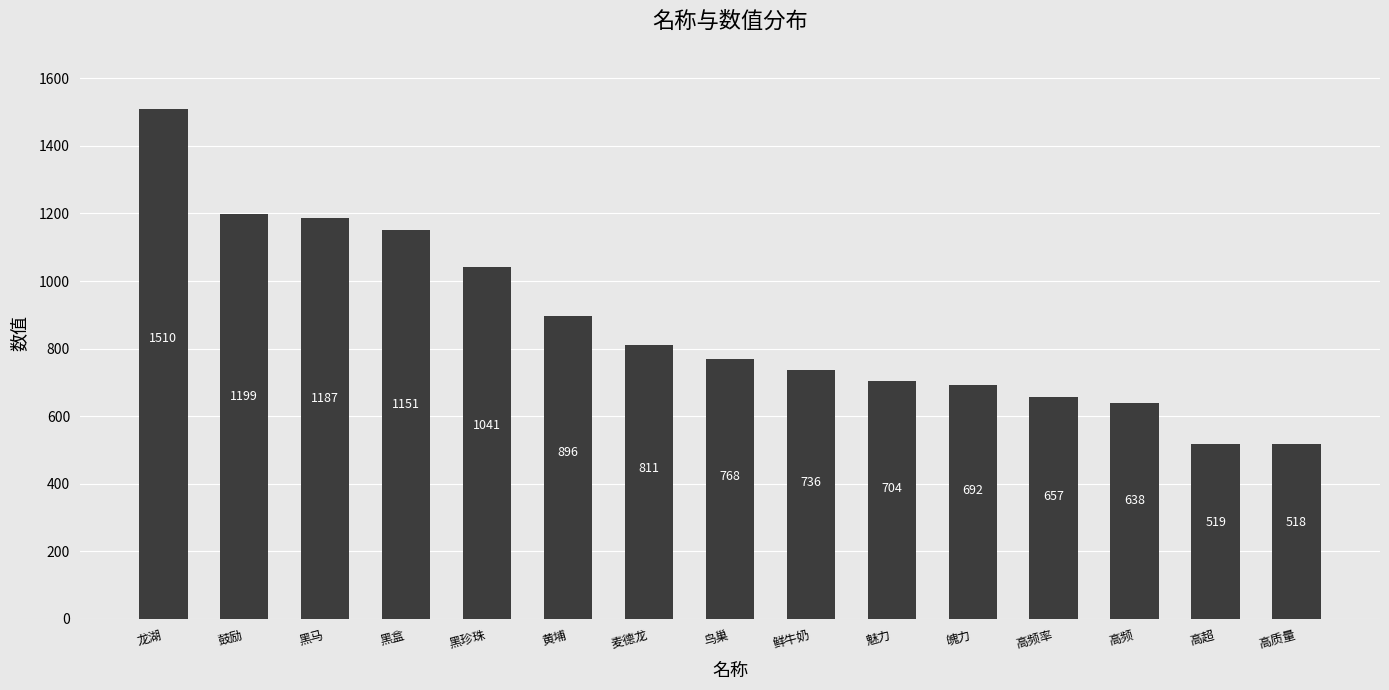

What is the label of the 9th bar from the right?

麦德龙